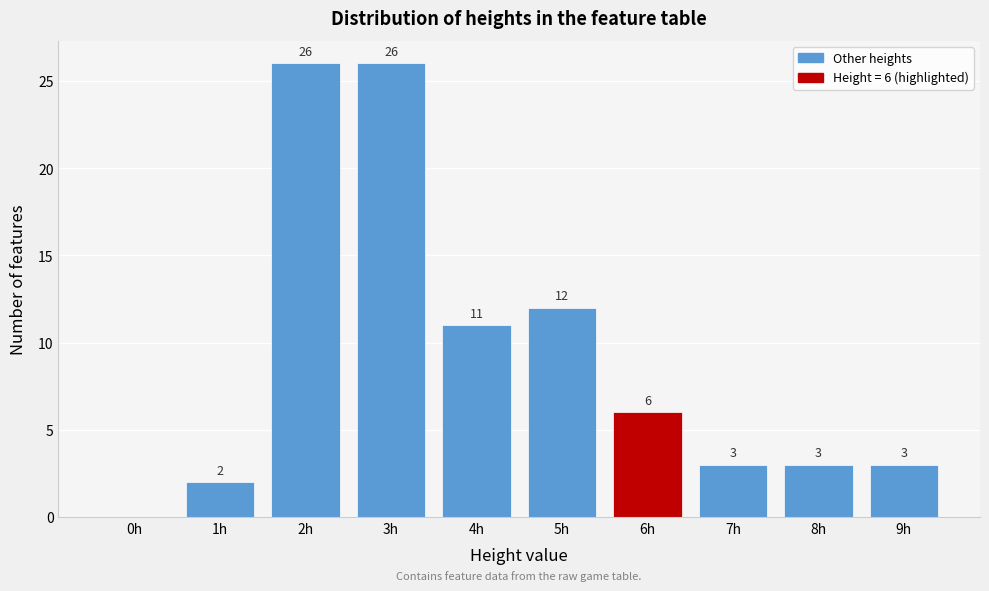

Reading left to right, list all the values displayed in this chart.

0h=0	1h=2	2h=26	3h=26	4h=11	5h=12	6h=6	7h=3	8h=3	9h=3